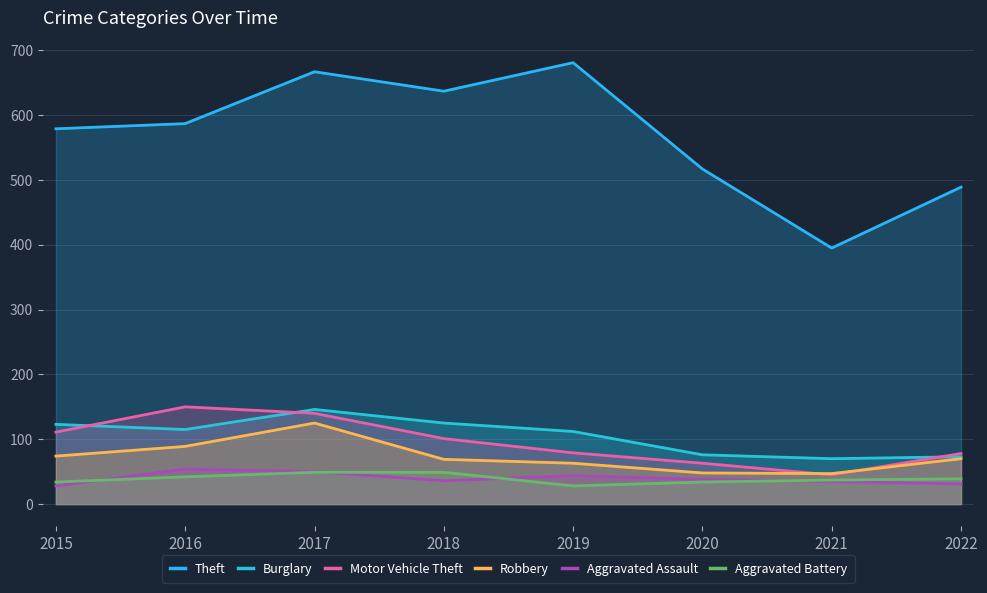

In Robbery, how many points are higher than both neighbors (excluding endpoints)?

1